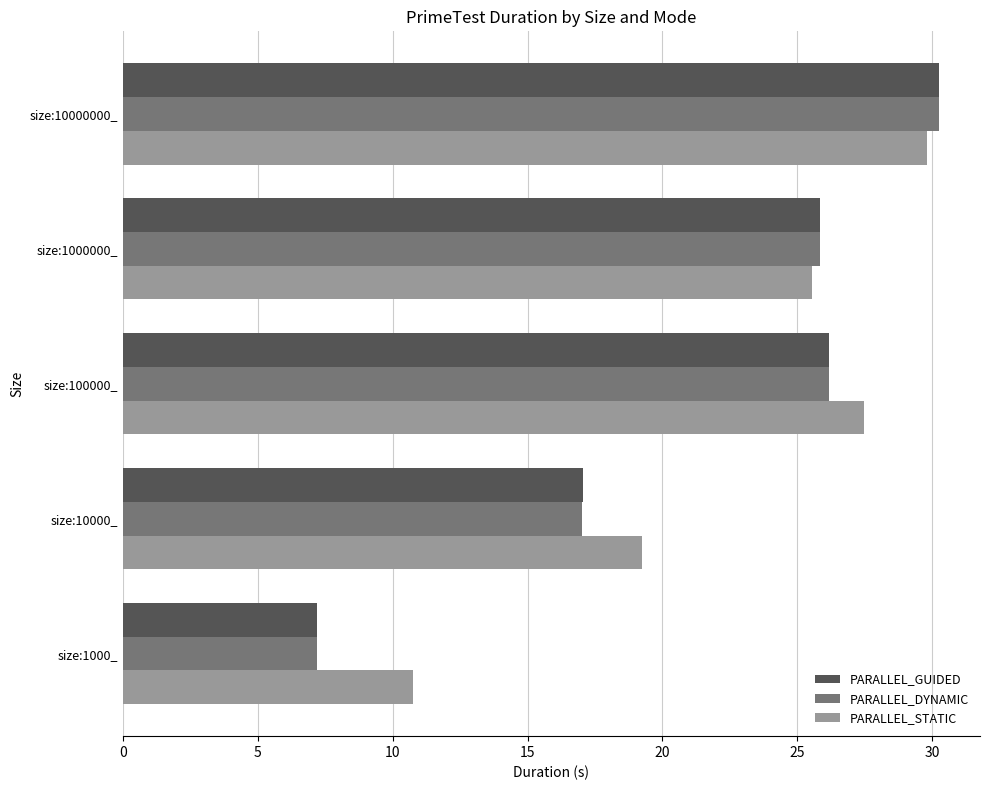

What are all the series names shown in the legend?

PARALLEL_GUIDED, PARALLEL_DYNAMIC, PARALLEL_STATIC